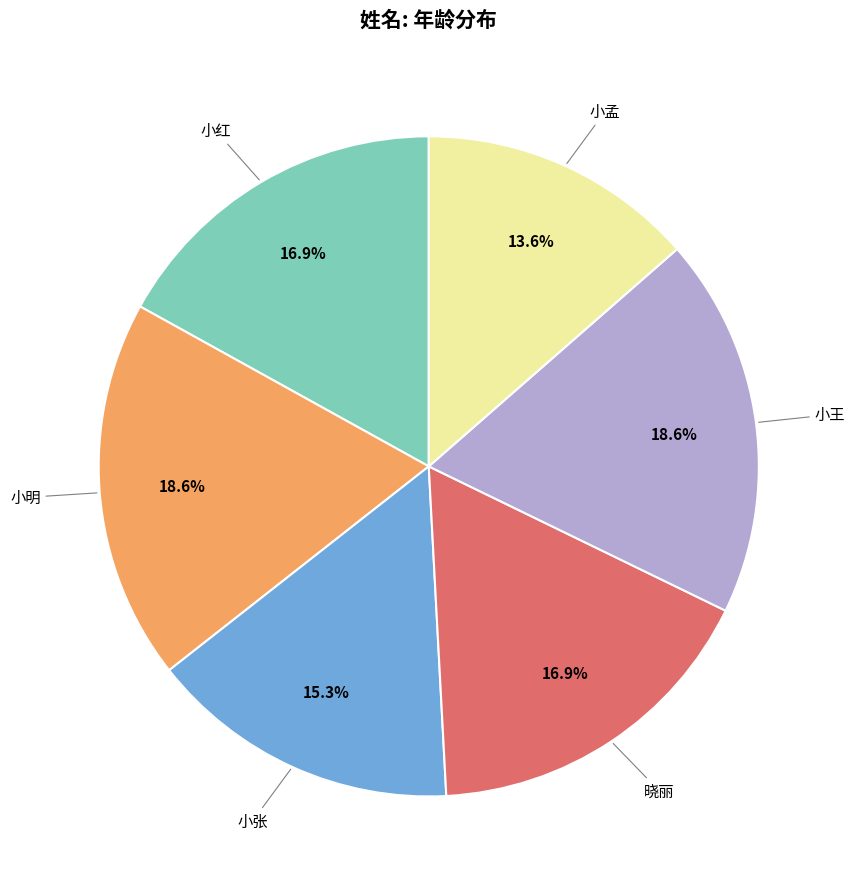

Is there a majority slice in this chart?

No